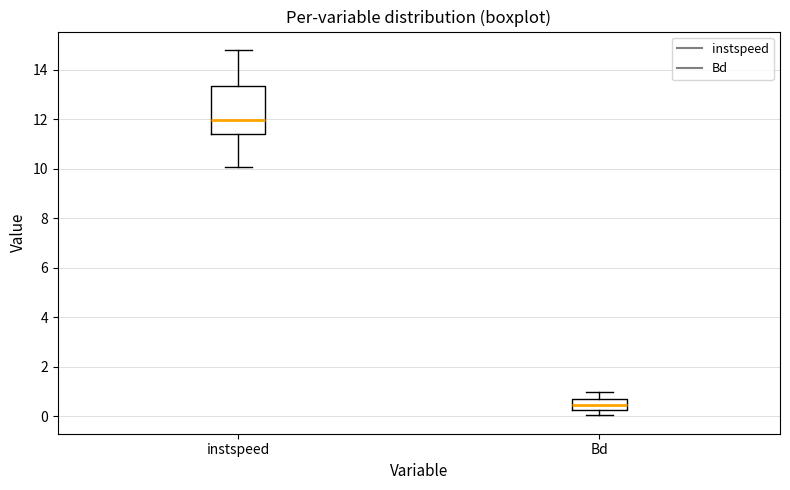

Which box's median line is the lowest?

Bd